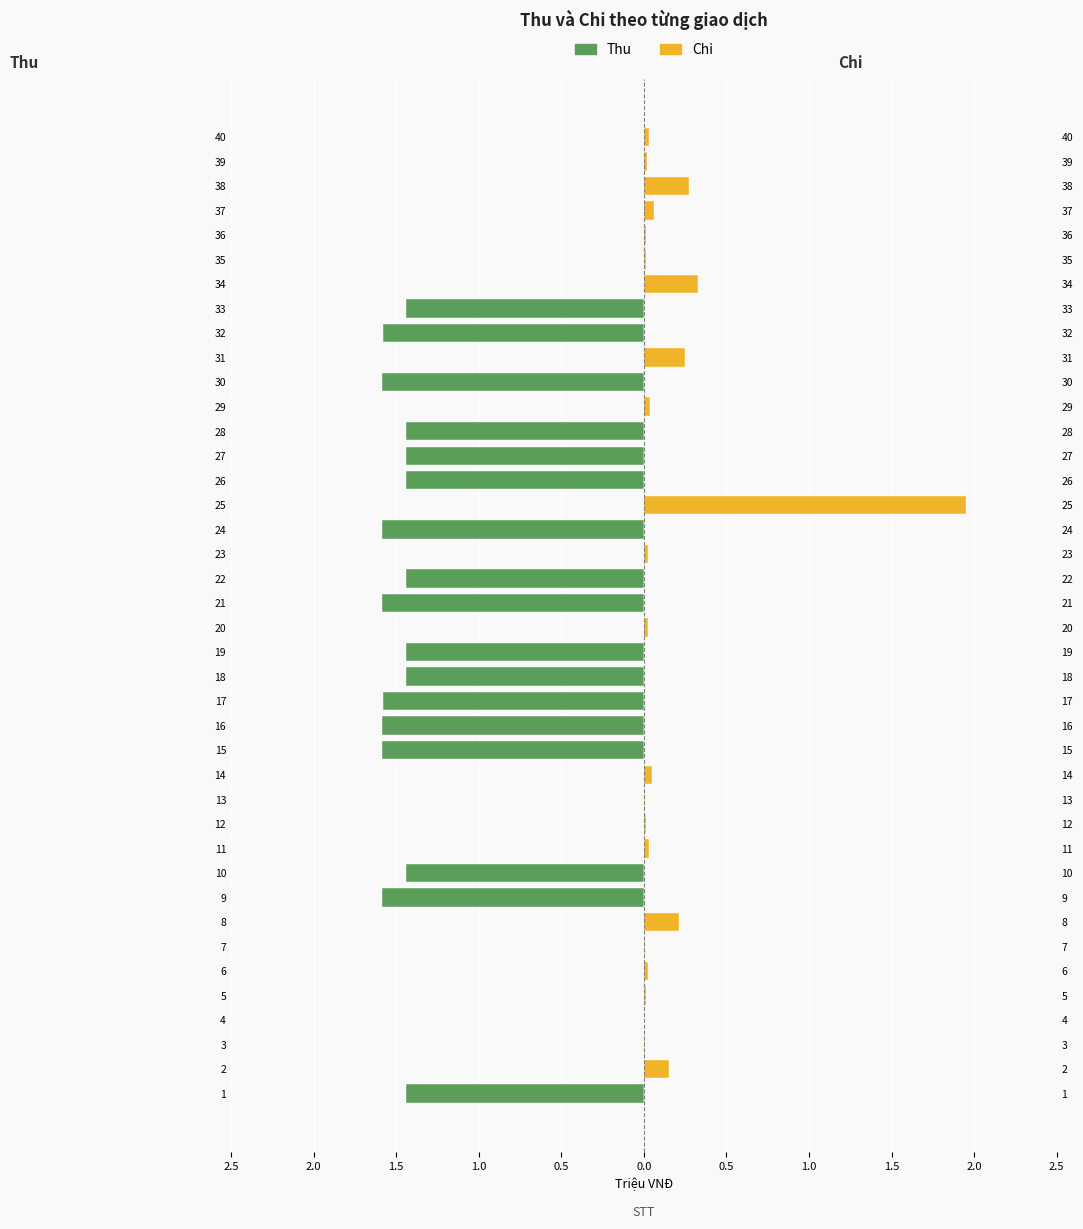

Between 13 and 19, which series saw the biggest shift?

Thu